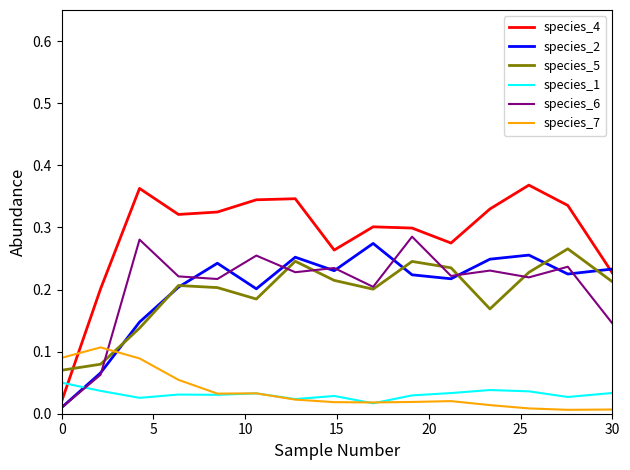

Which series has the largest total across all categories?

species_4